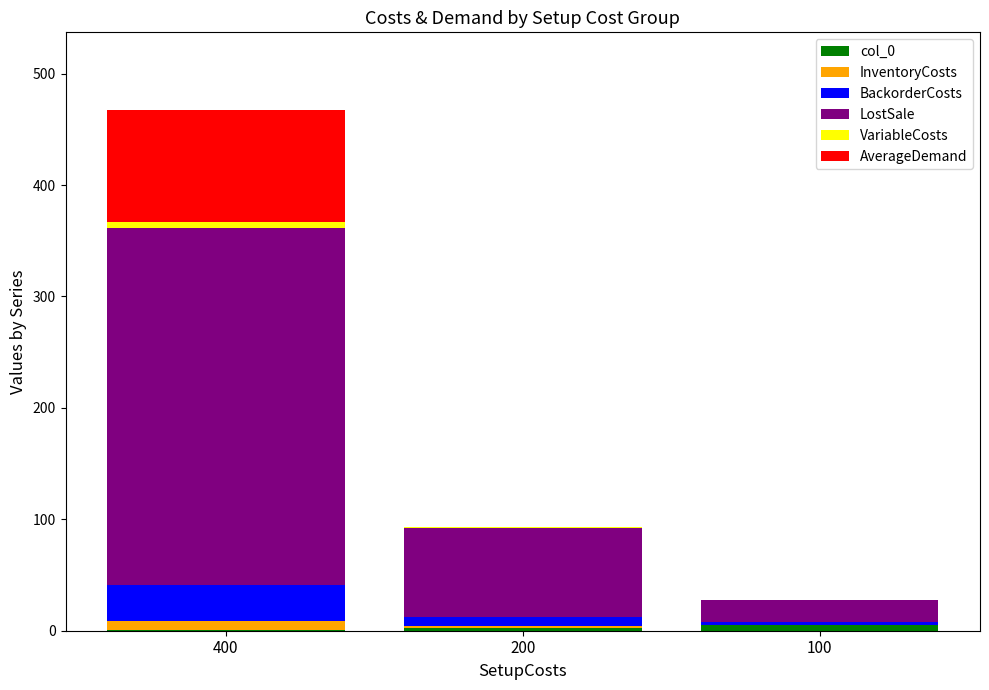

At which category is the sum across all series the highest?

400